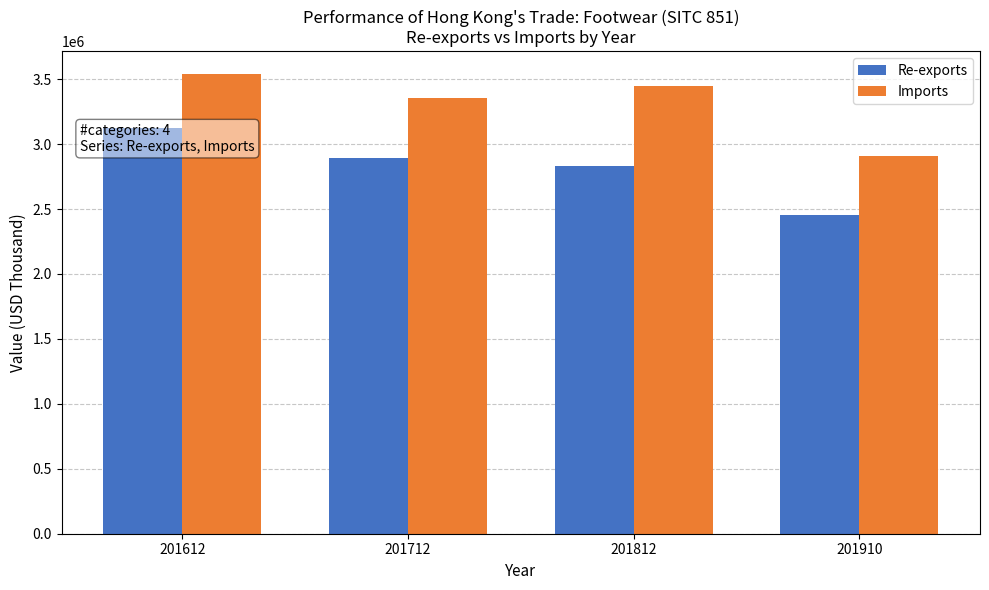

What is the spread (max minus min) of values at 201910?

457737.9